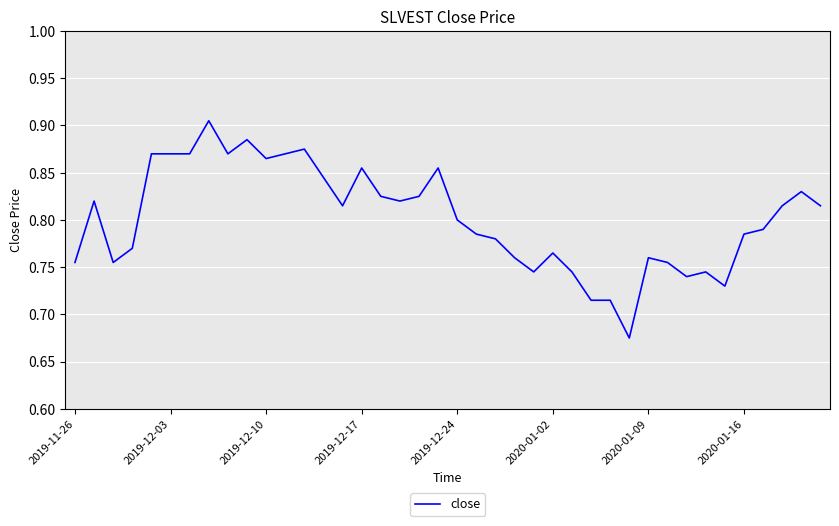

How many values are between 0 and 1?

40